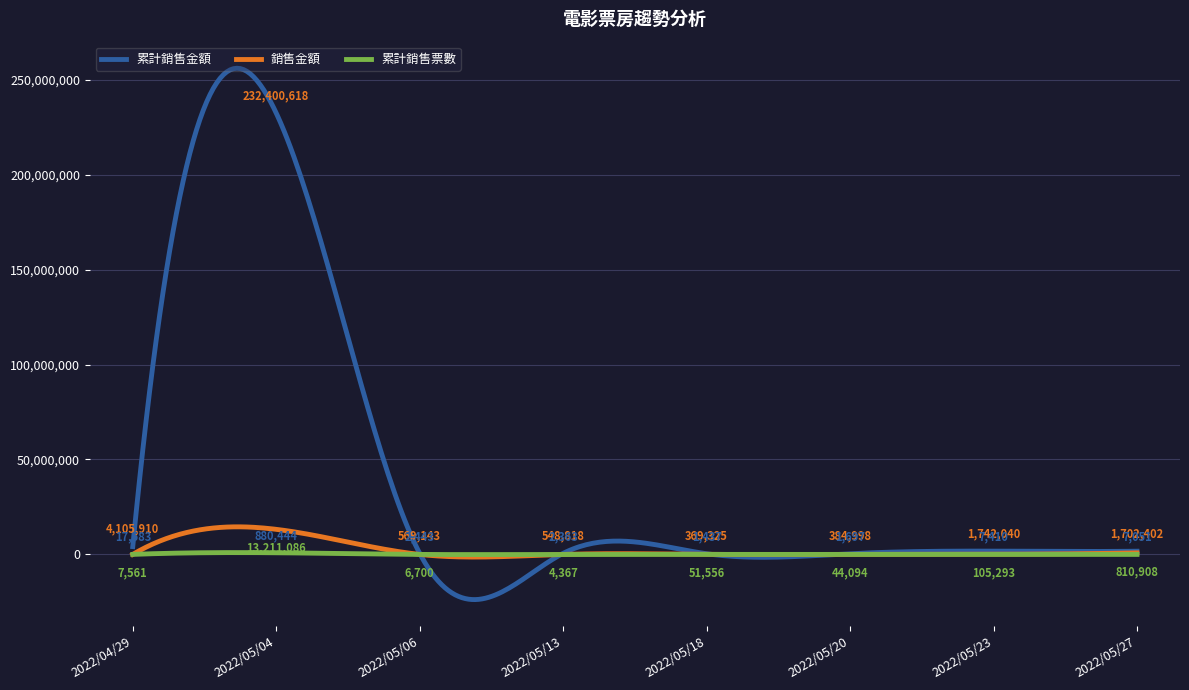

Which series has the widest spread of values?

累計銷售金額